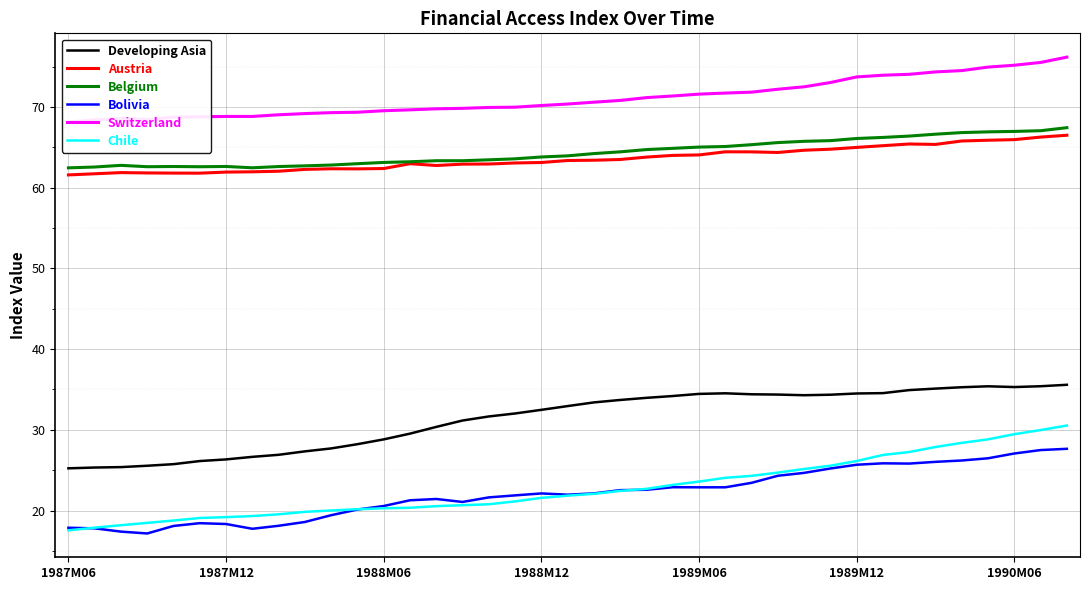

What is the maximum value for Austria?

66.5